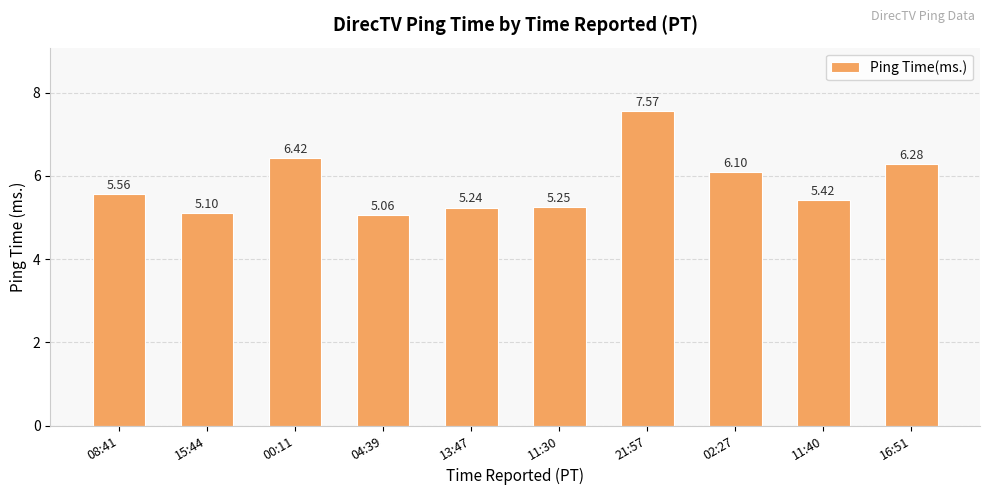

Approximately how many times larger is the value at 16:51 compared to 11:30?

1.2